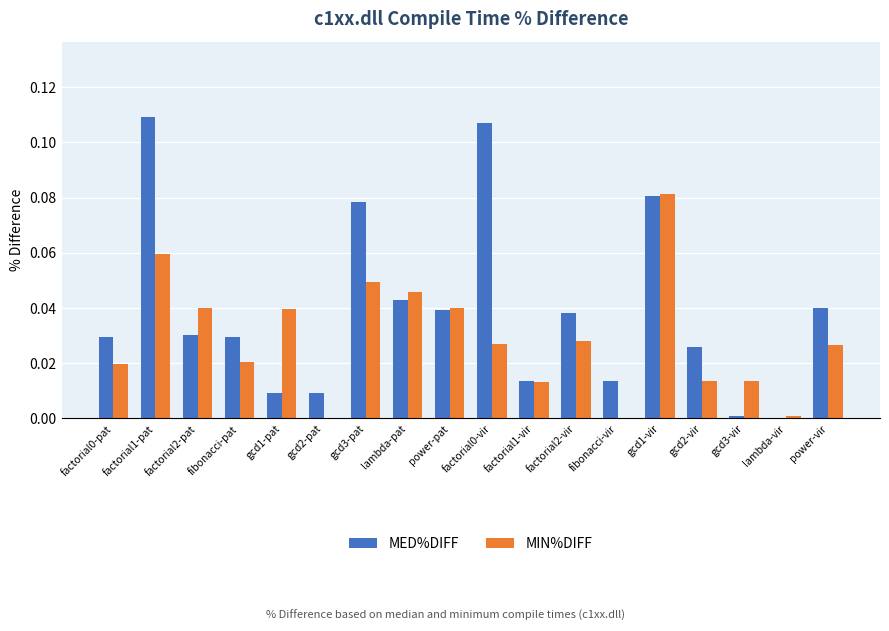

What is the sum of all MED%DIFF values?

0.7